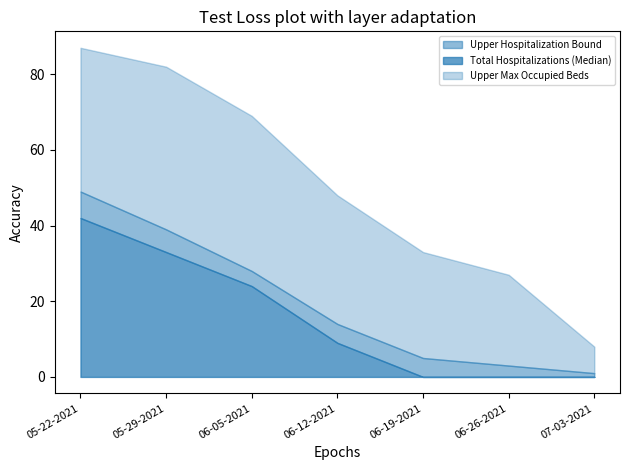

What is the value of the Upper Hospitalization Bound point at the 5th from the left?

5.0